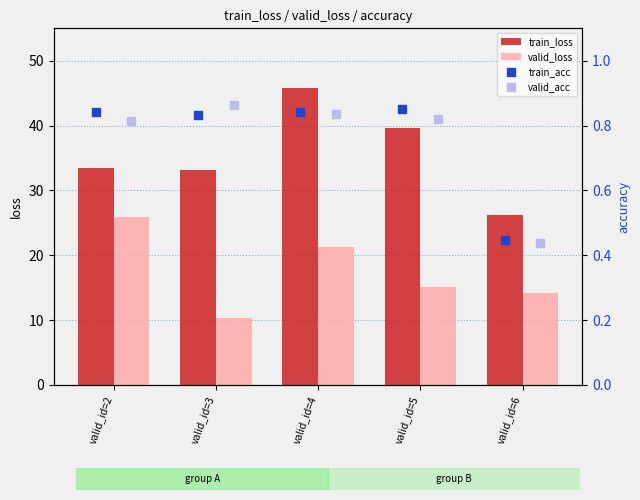

Which series has the largest total across all categories?

train_loss